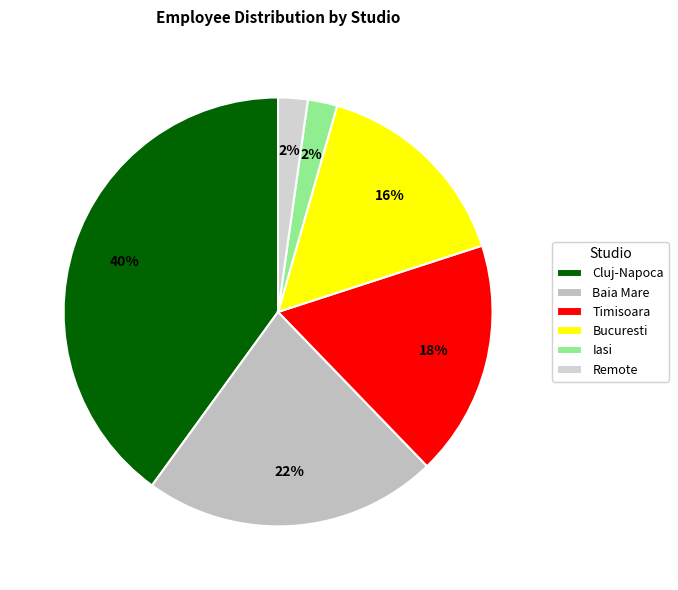

The Remote slice represents 2% of the pie. True or false?

True